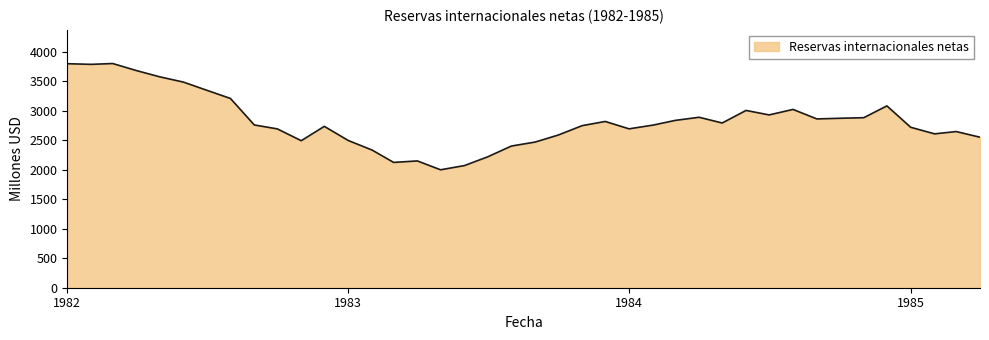

What is the difference between the maximum and minimum values?

1801